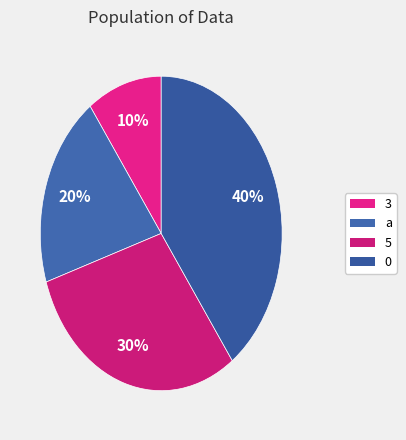

To the nearest percent, what is the difference between the largest and smallest slice percentages?

30%